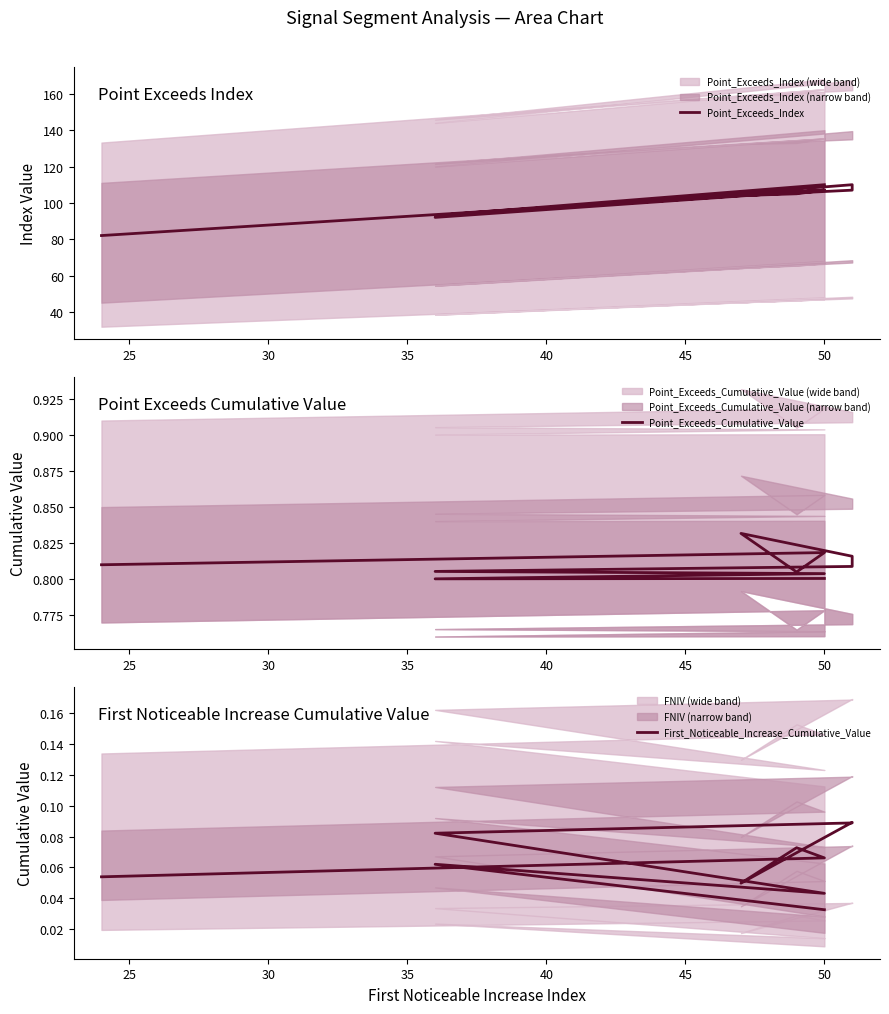

What is the total value across all series at 50?

107.9